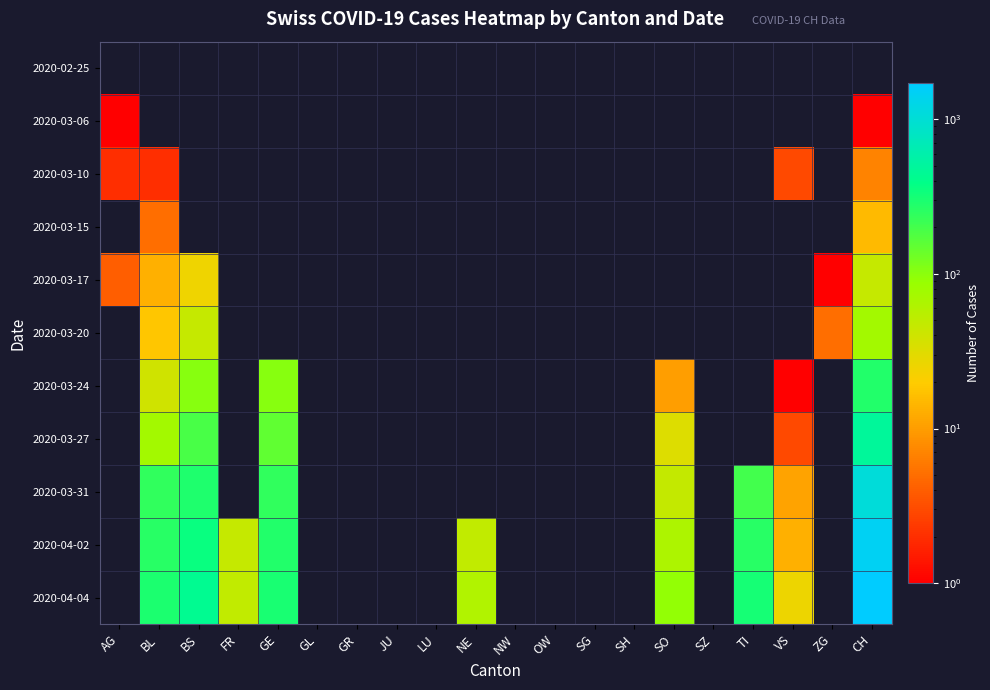

What is the greatest value displayed?

1725